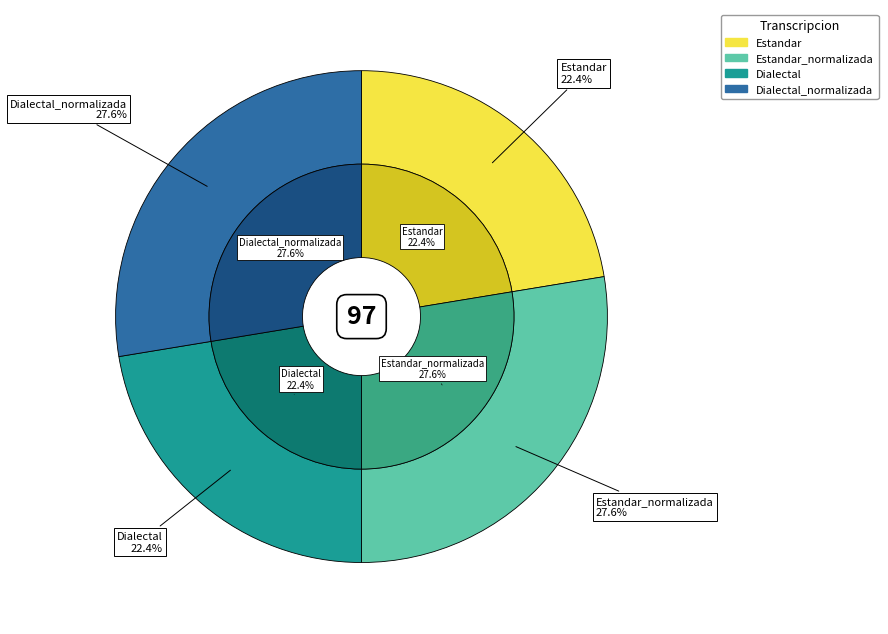

What is the ratio of the value at Dialectal to the value at Dialectal_normalizada?

0.8